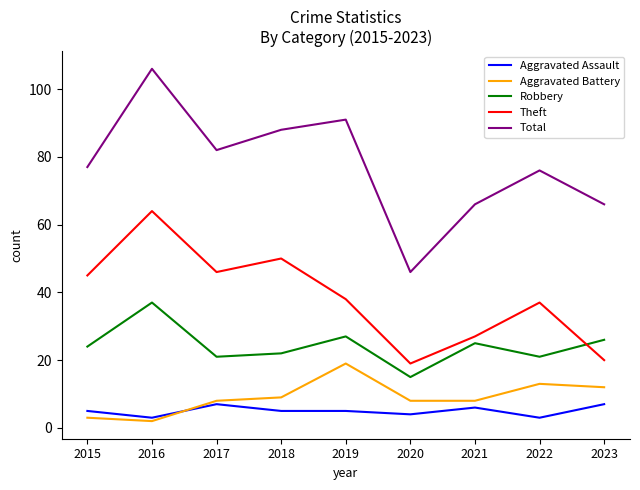

True or false: Aggravated Battery and Robbery cross at least once.

False